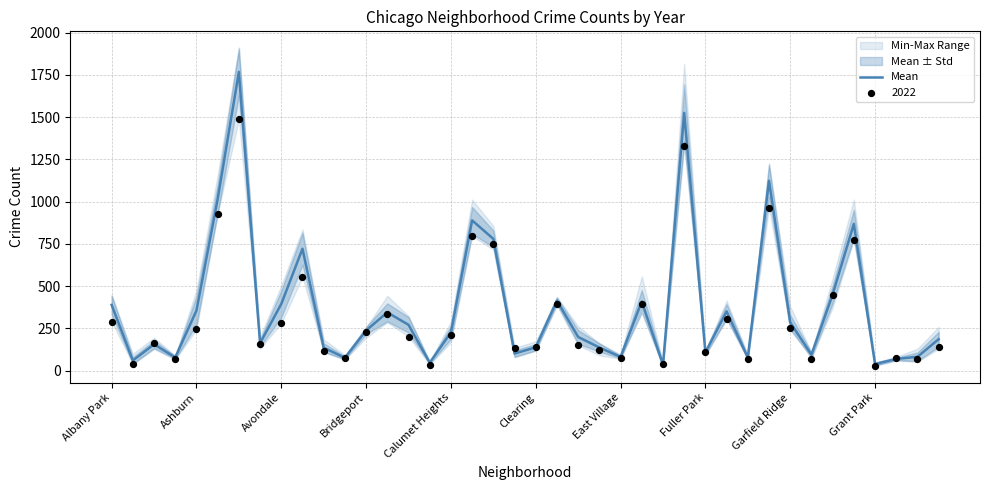

Approximately how many times larger is the value at 10 compared to 19?

1.3